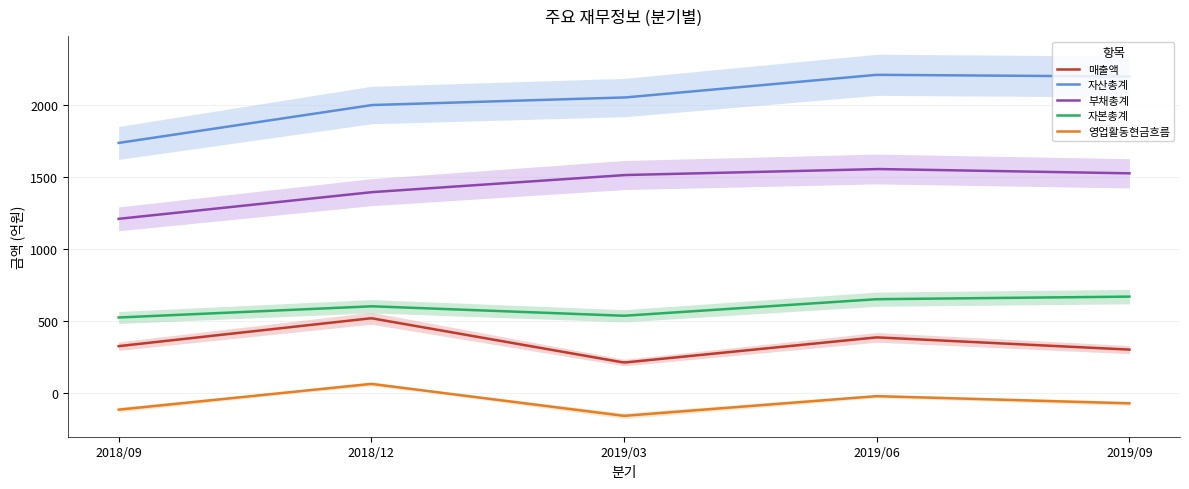

How many data points in 자산총계 are above 2054?

2